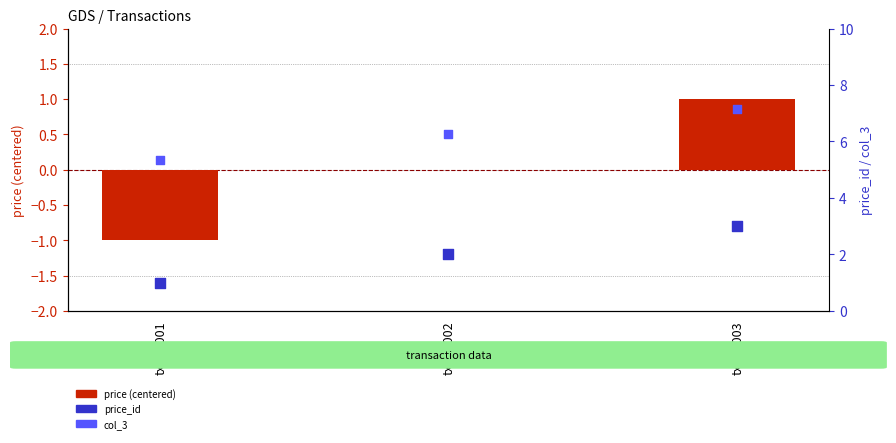

At how many categories does at least one series exceed 0?

3